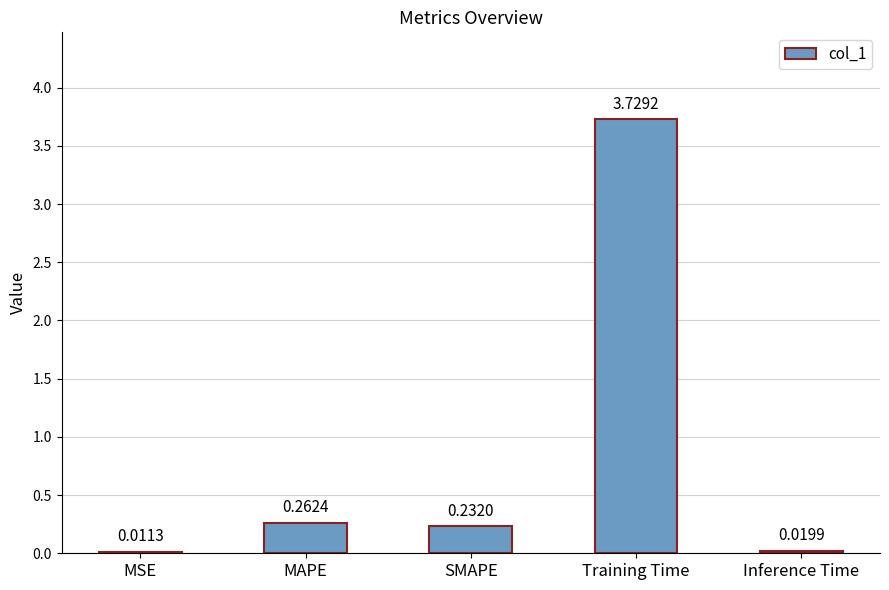

Where is the data nearest to the value 1?

MAPE